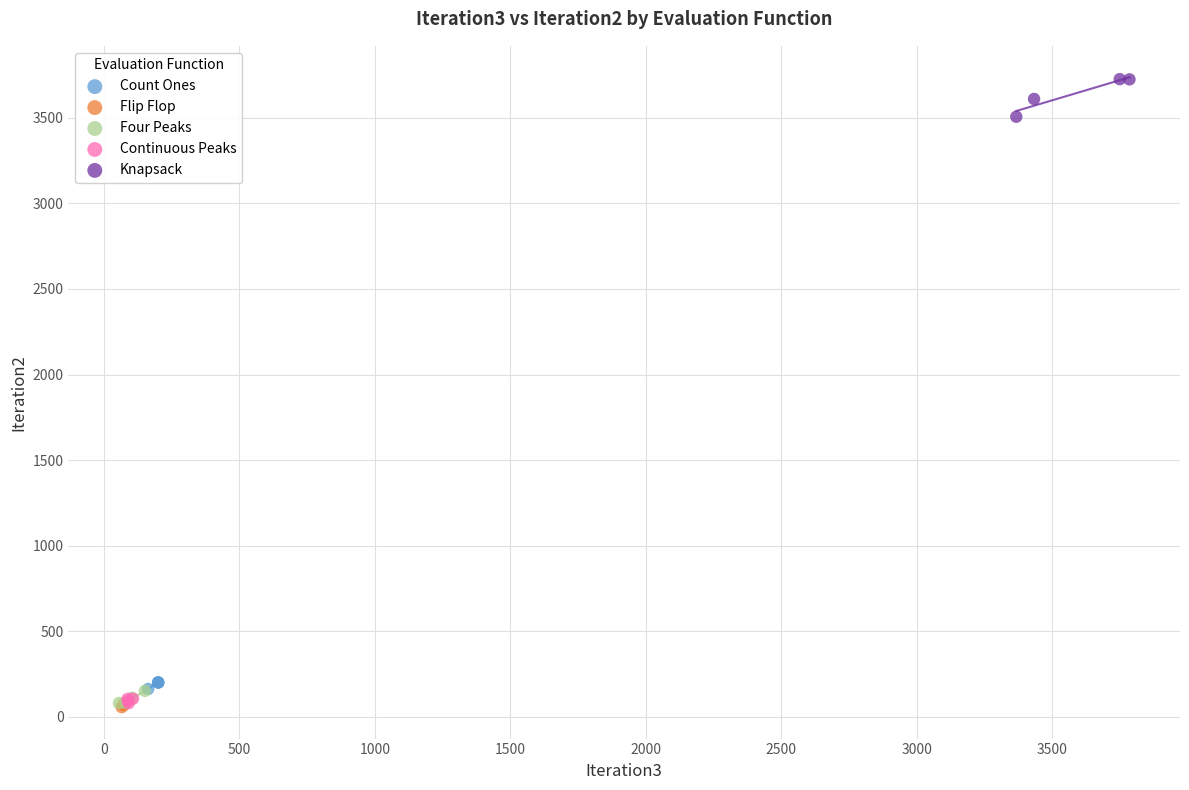

Which series contains the highest Y value?

Knapsack